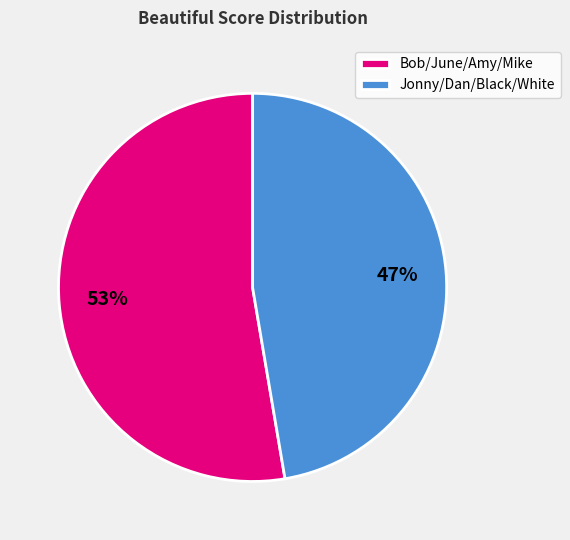

What is the smallest slice in the pie chart?

Jonny/Dan/Black/White